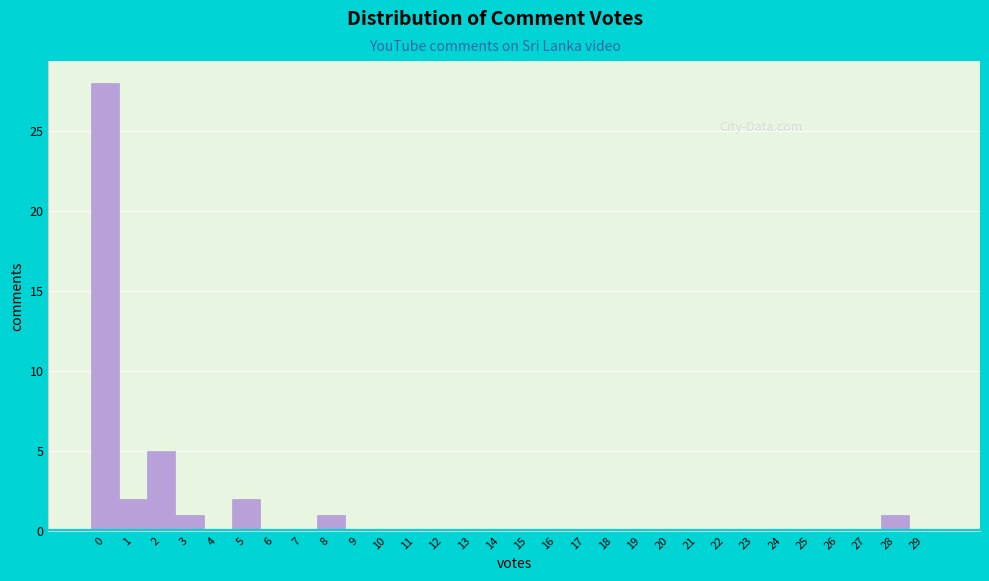

Reading right to left, extract all data points from this chart.

29=0	28=1	27=0	26=0	25=0	24=0	23=0	22=0	21=0	20=0	19=0	18=0	17=0	16=0	15=0	14=0	13=0	12=0	11=0	10=0	9=0	8=1	7=0	6=0	5=2	4=0	3=1	2=5	1=2	0=28